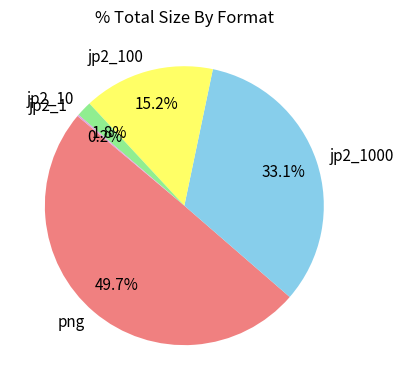

What is the largest slice in the pie chart?

png